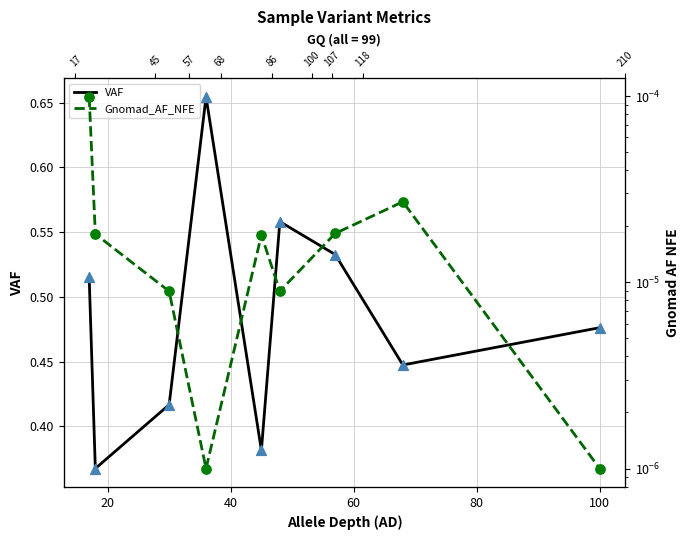

Is the value of VAF at 8 greater than the value of Gnomad_AF_NFE at 120?

Yes